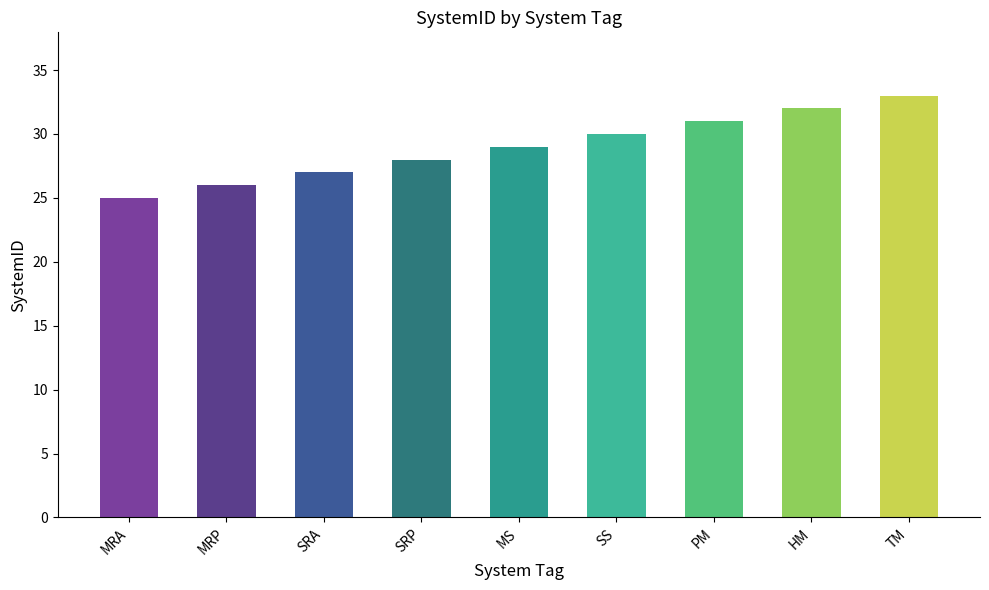

Count the number of categories in the chart.

9